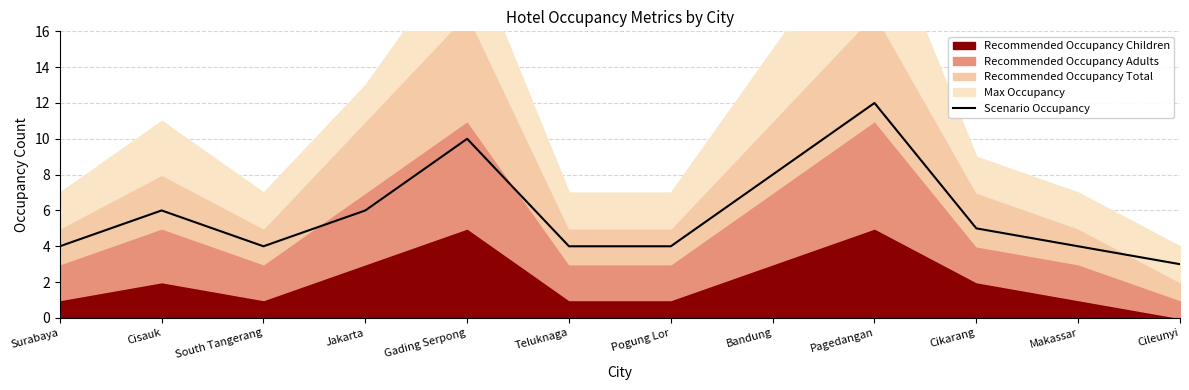

What is the value of the 8th point from the left?

8